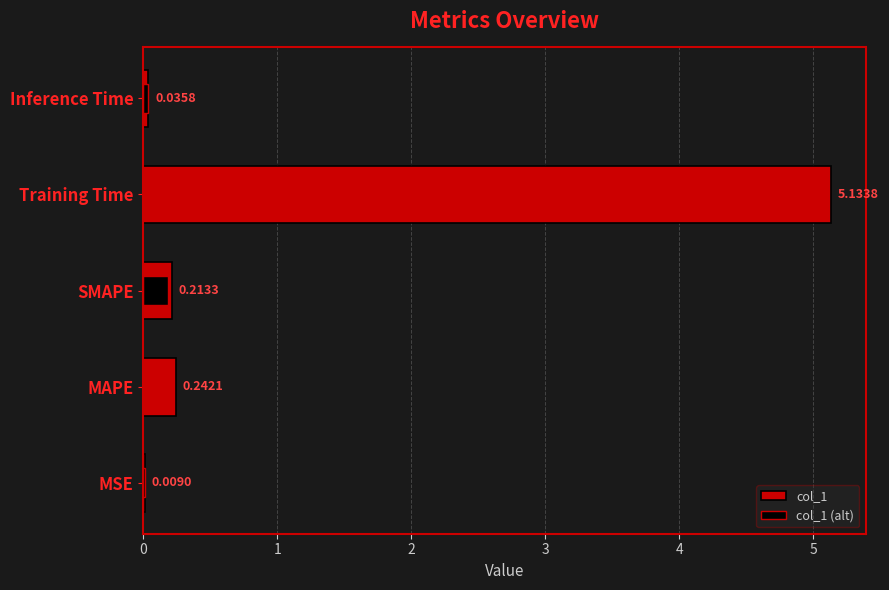

The chart shows a value of 5.1 at Training Time. True or false?

True